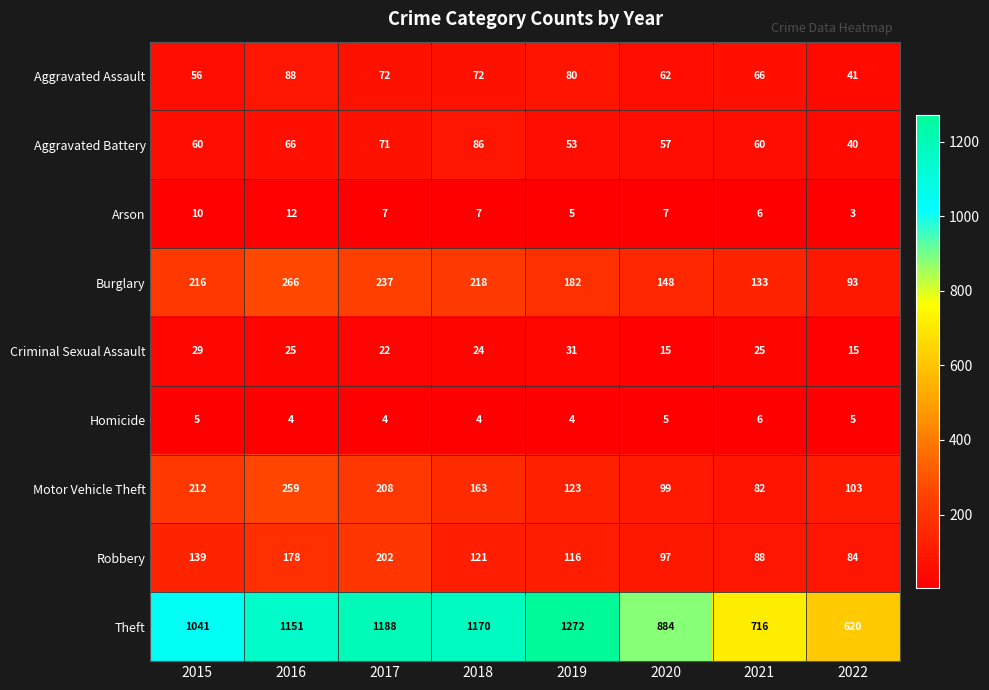

How many series are shown in this chart?

9